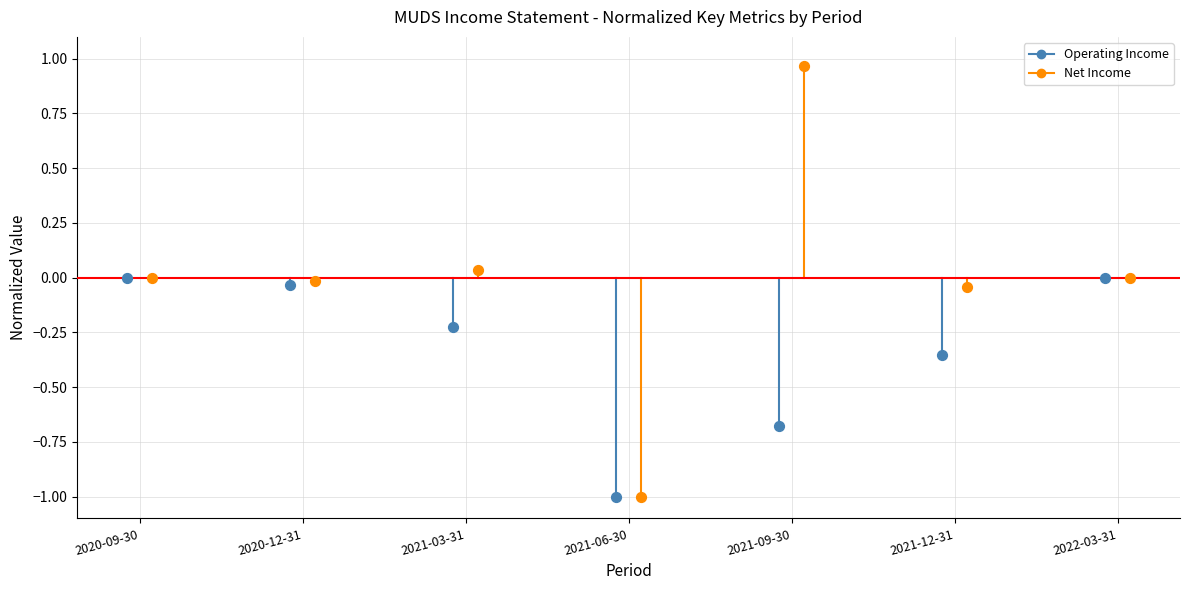

What are all the series names shown in the legend?

Operating Income, Net Income